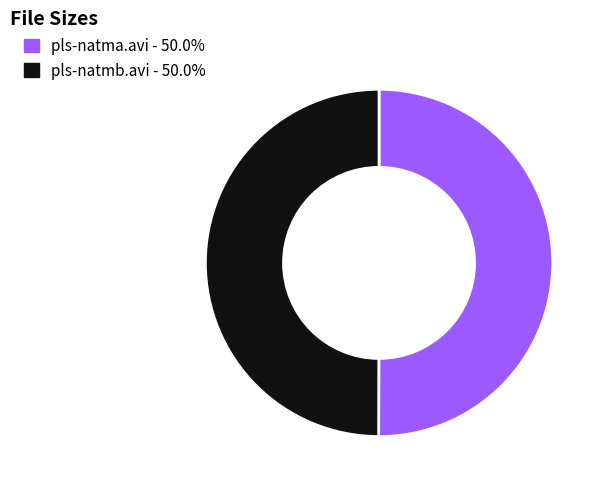

Is the sum of pls-natma.avi and pls-natmb.avi greater than half?

Yes